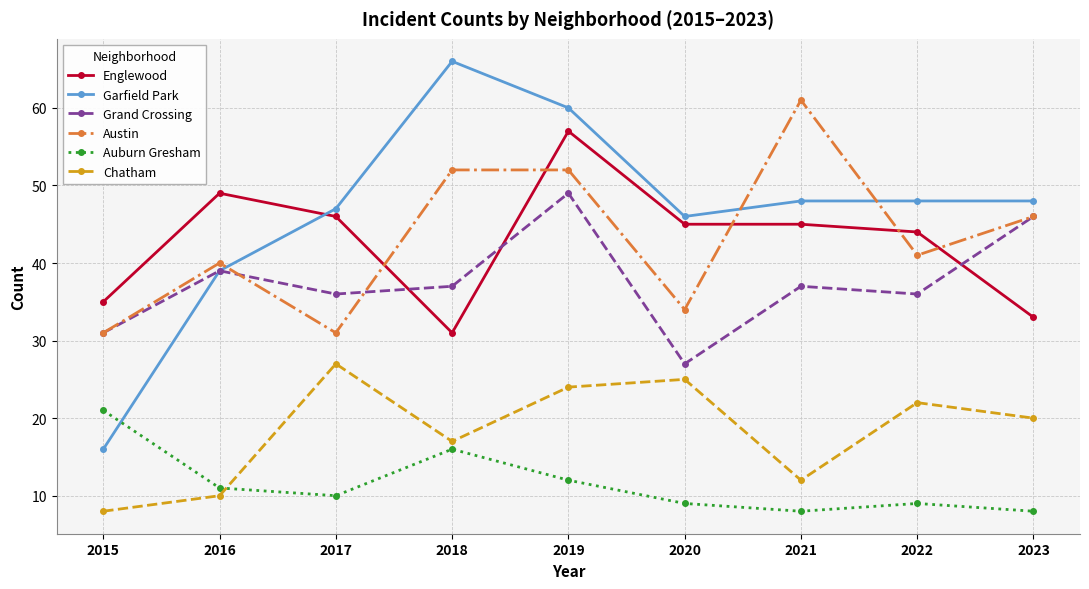

Rank the series by their maximum value, from lowest to highest.

Auburn Gresham, Chatham, Grand Crossing, Englewood, Austin, Garfield Park